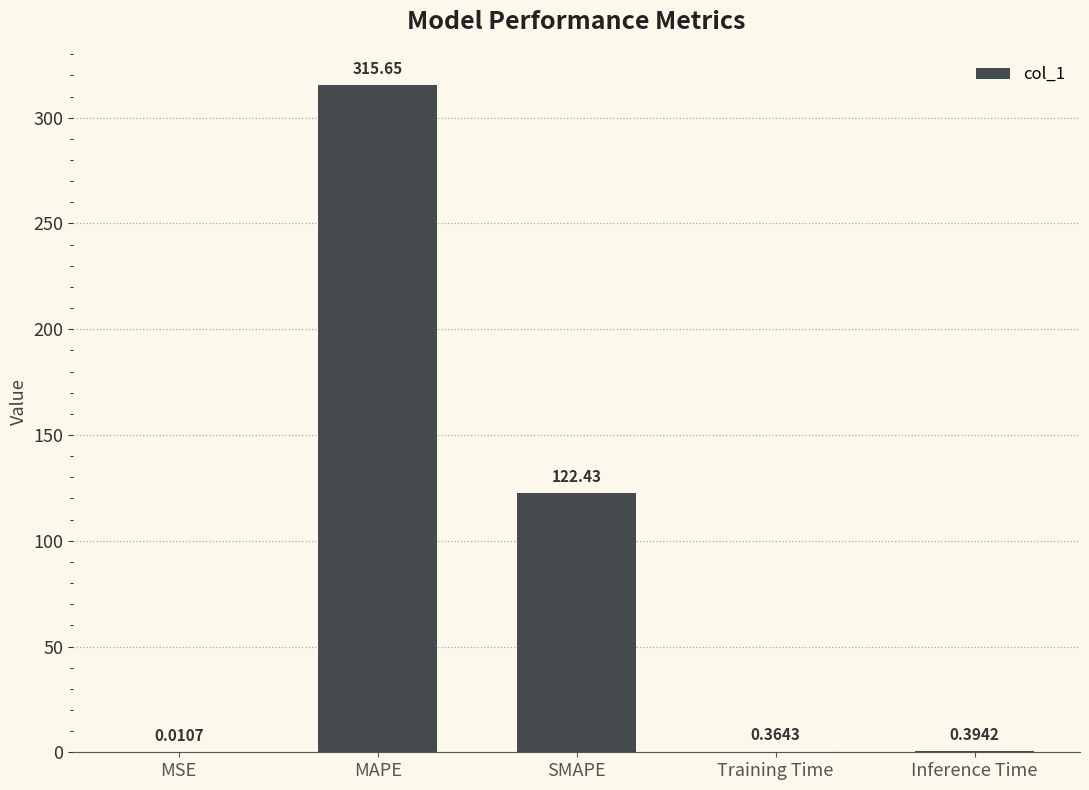

Which has a higher value, MSE or Inference Time?

Inference Time